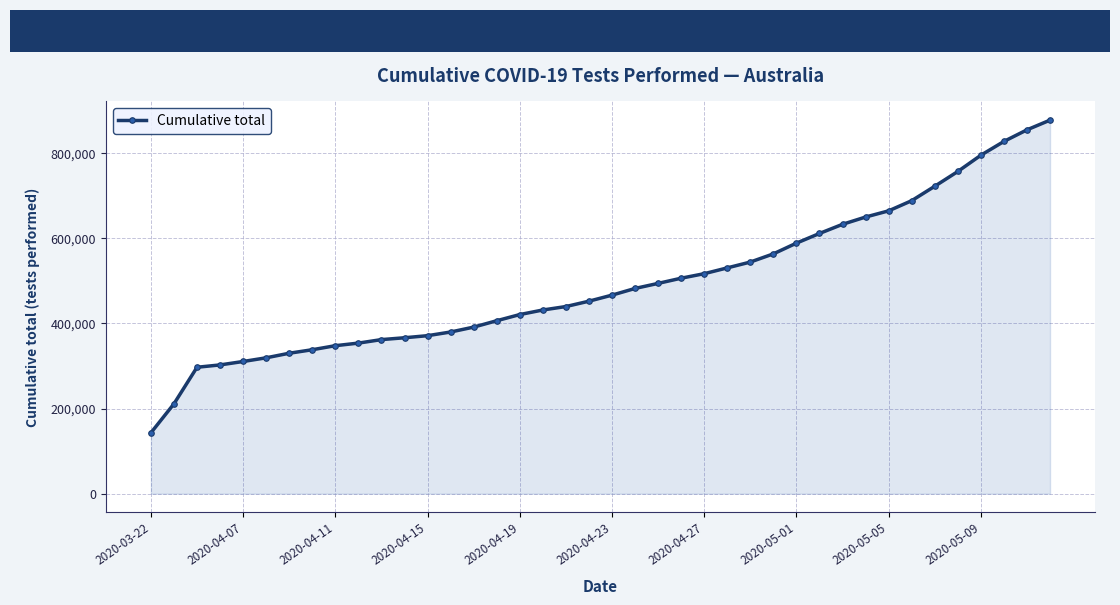

How many data points are less than 466659?

20